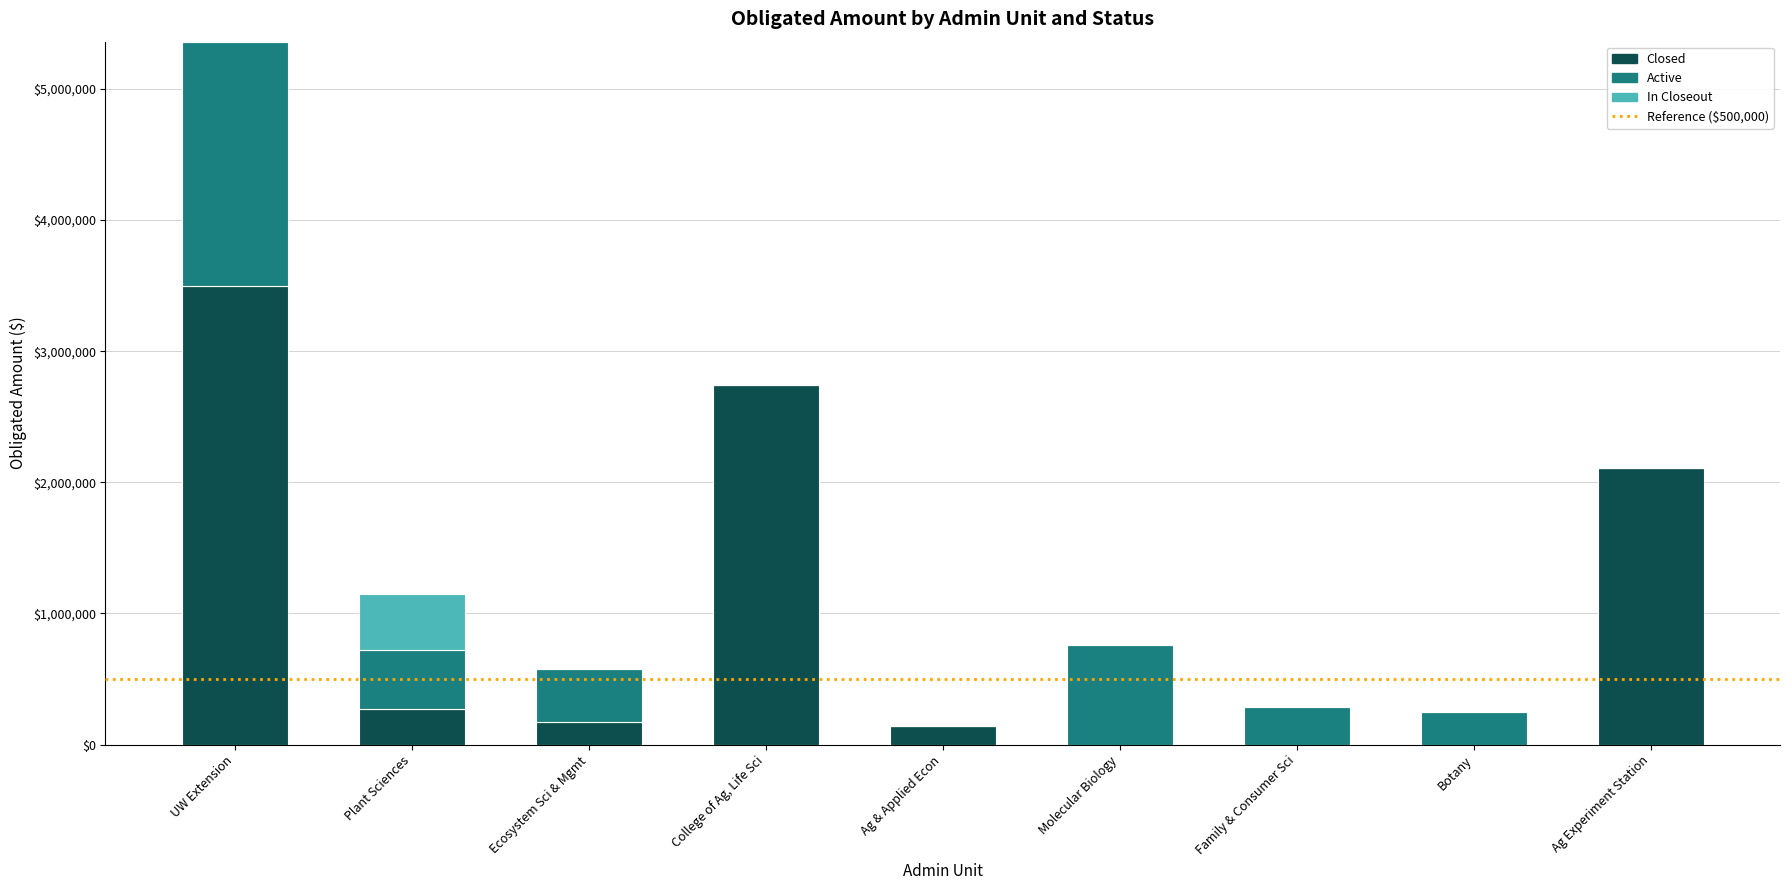

Is it true that Closed equals 1267941.5 at UW Extension?

False